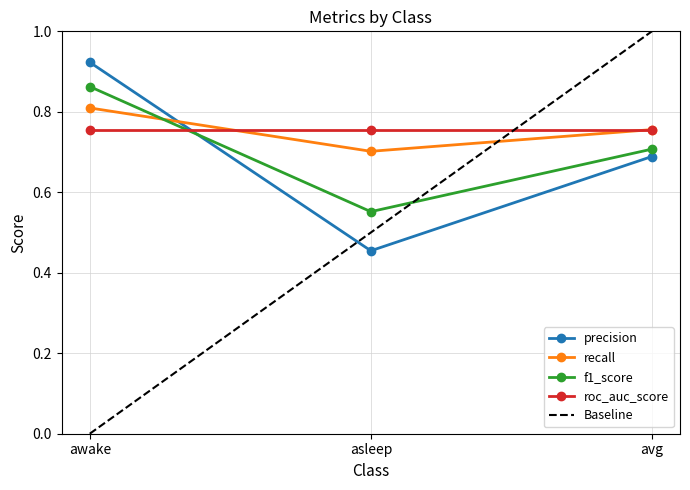

Which series has the largest range (max minus min)?

Baseline